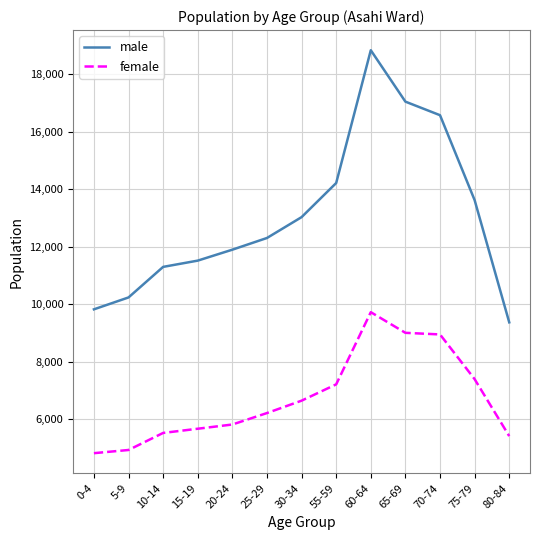

At which category does male reach its first local peak?

60-64